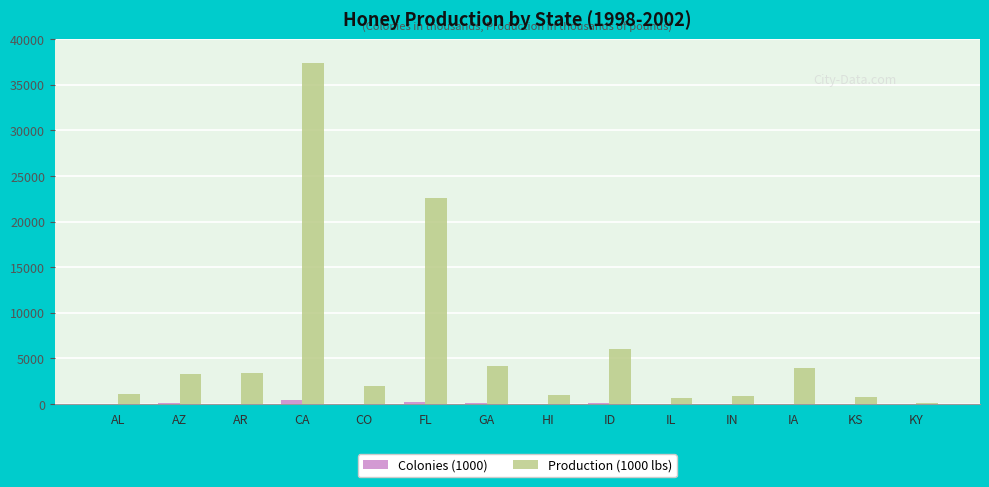

What is the greatest value displayed?

37350